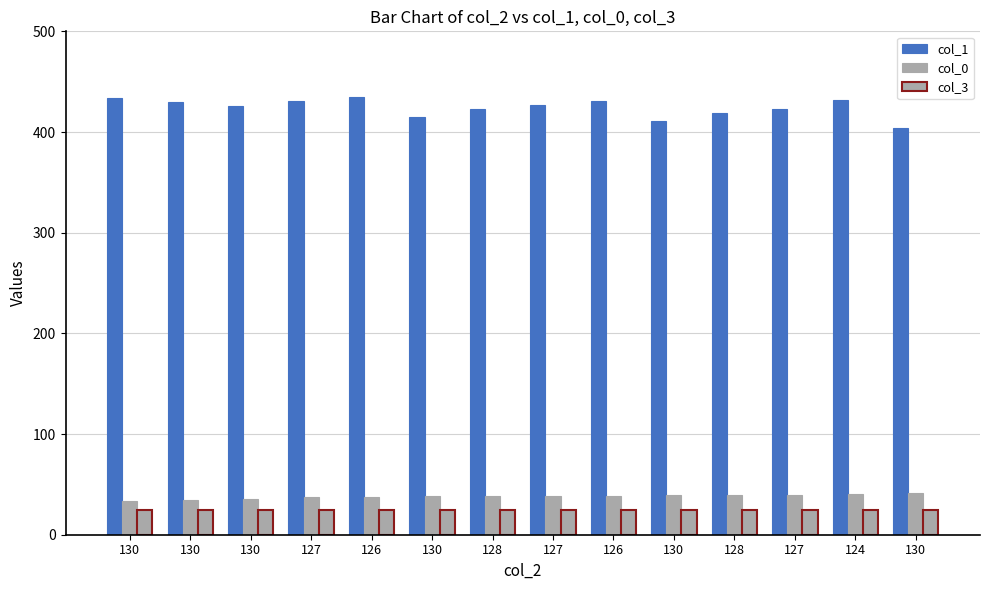

What is the spread (max minus min) of values at 127?

406